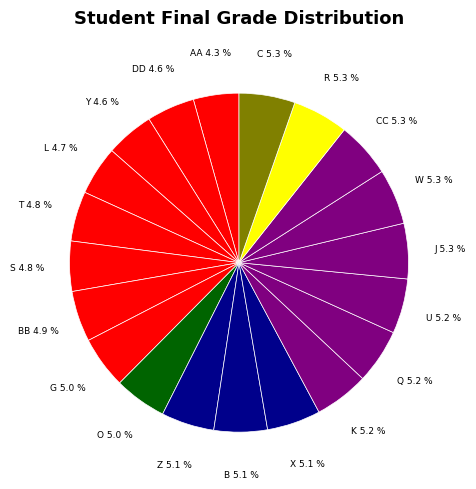

To the nearest percent, what is the average slice percentage?

5%